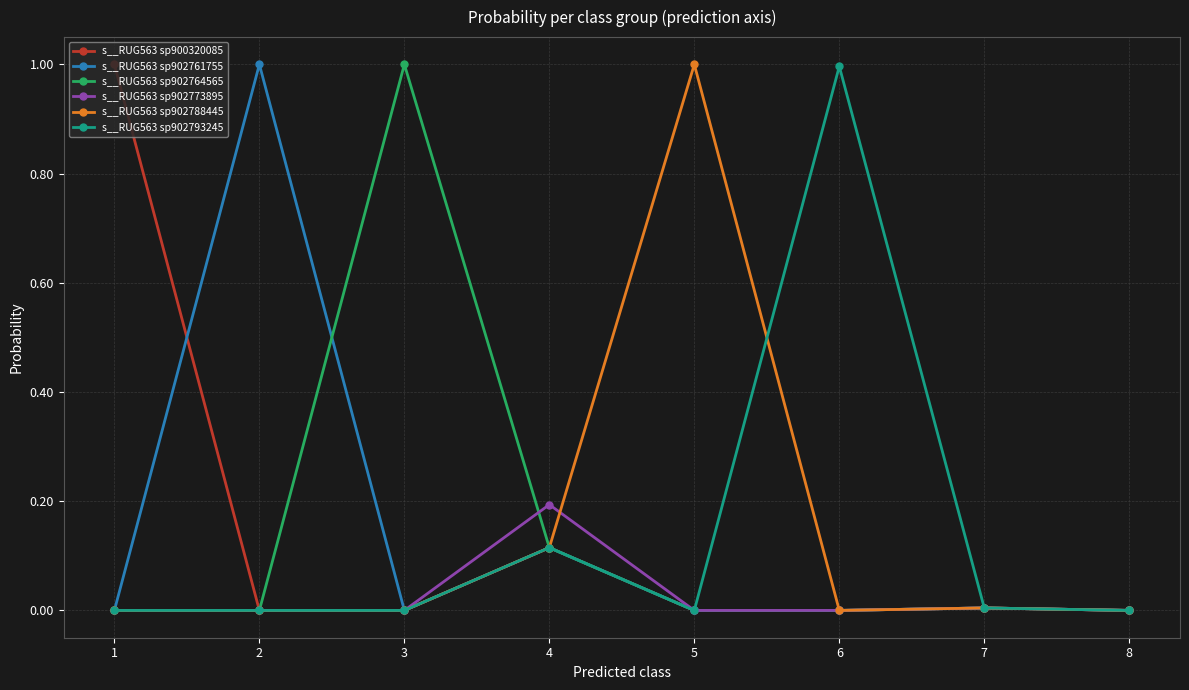

What is the spread (max minus min) of values at 3?

1.0